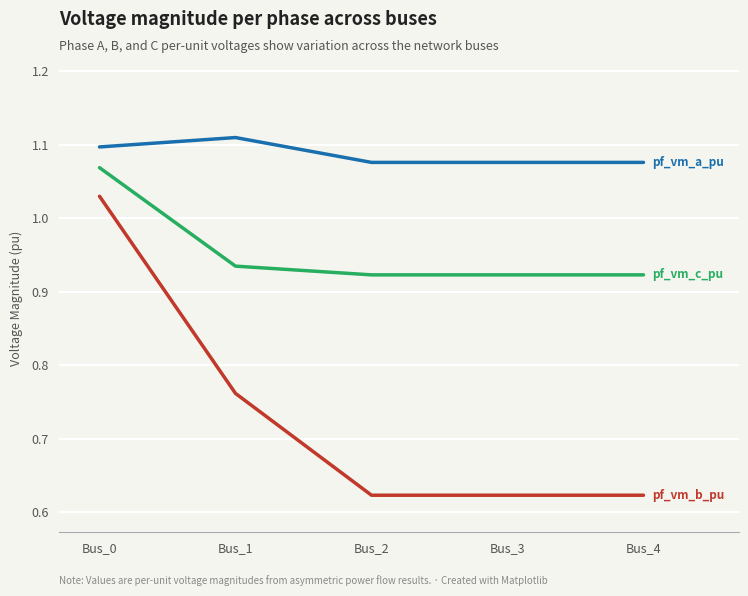

What is the spread (max minus min) of values at Bus_1?

0.3